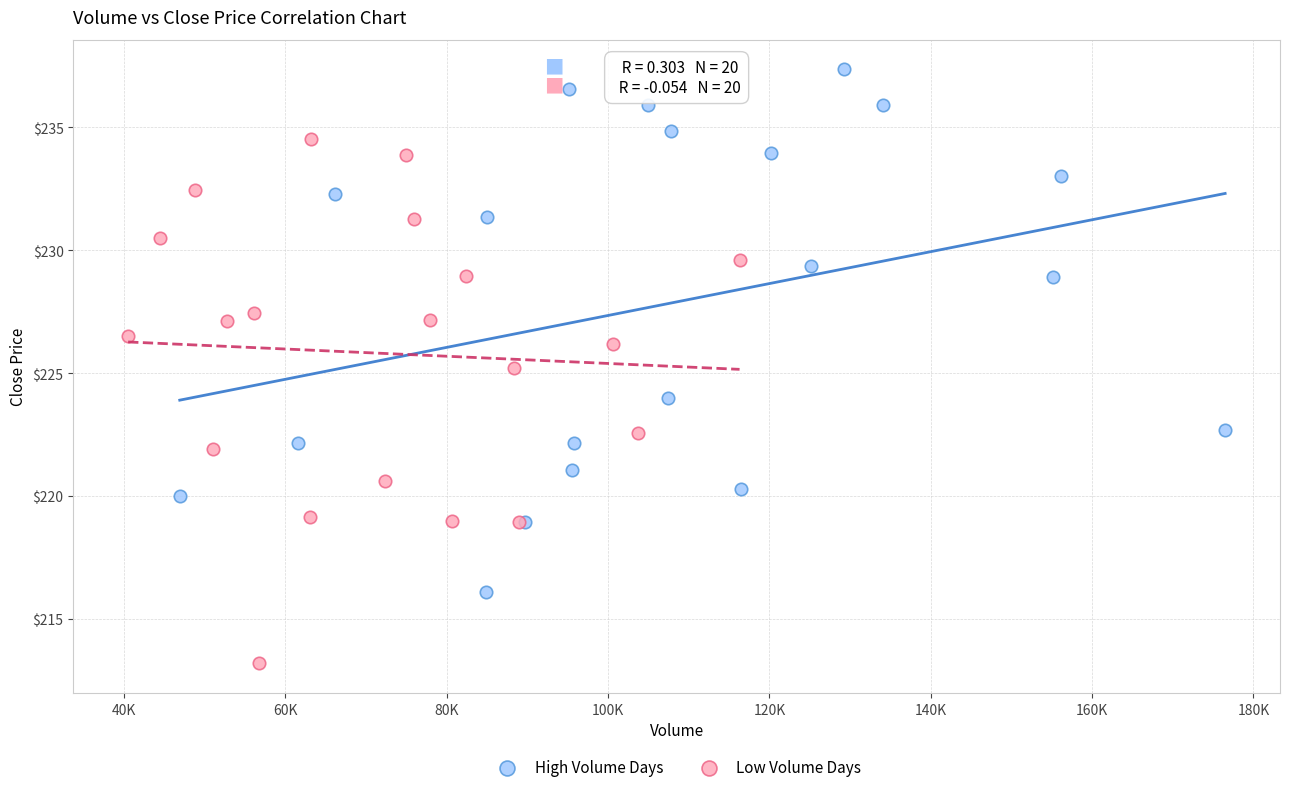

Which series contains the highest Y value?

High Volume Days